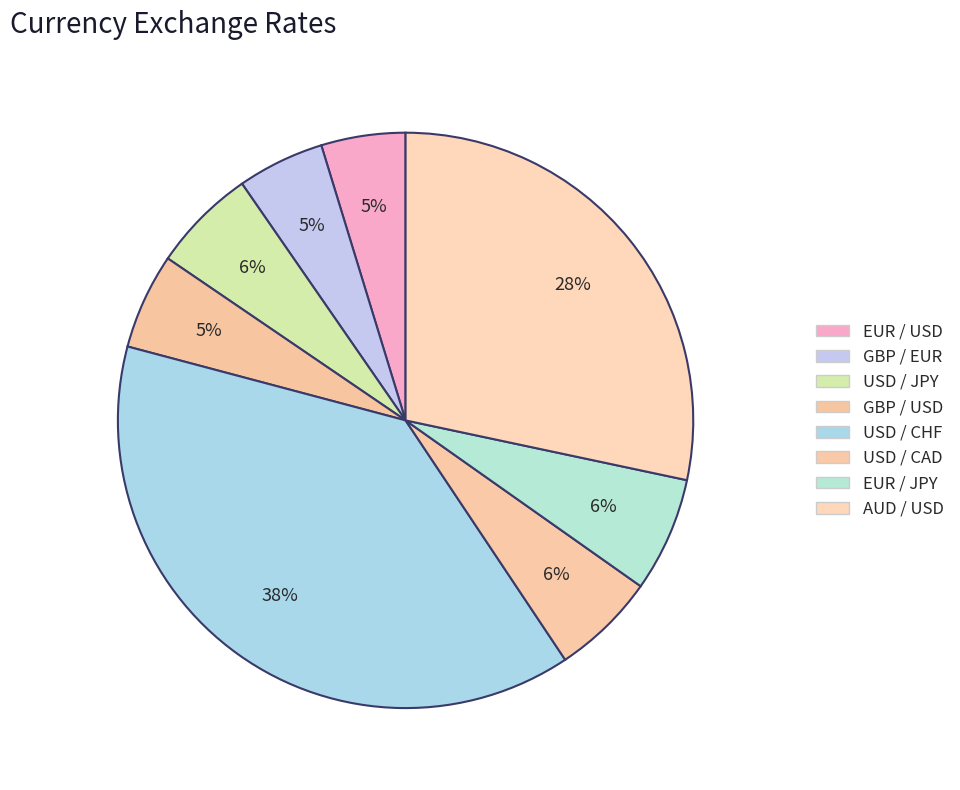

Approximately how many times larger is the value at EUR / USD compared to AUD / USD?

0.2